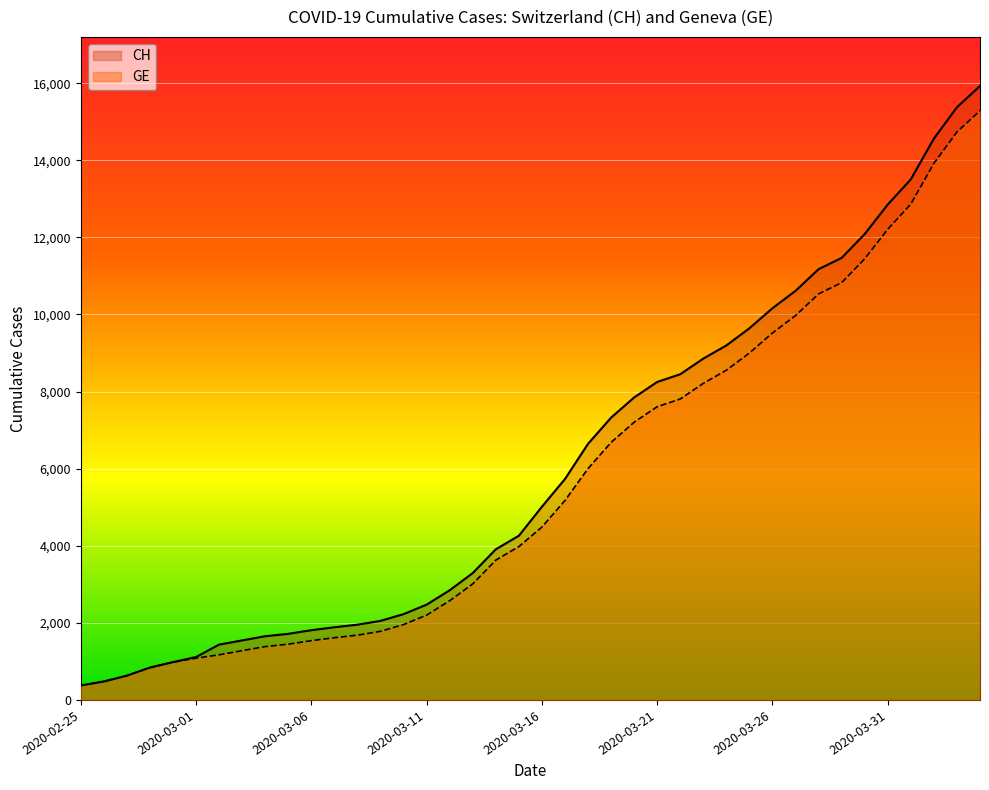

How many distinct data groups are displayed?

2